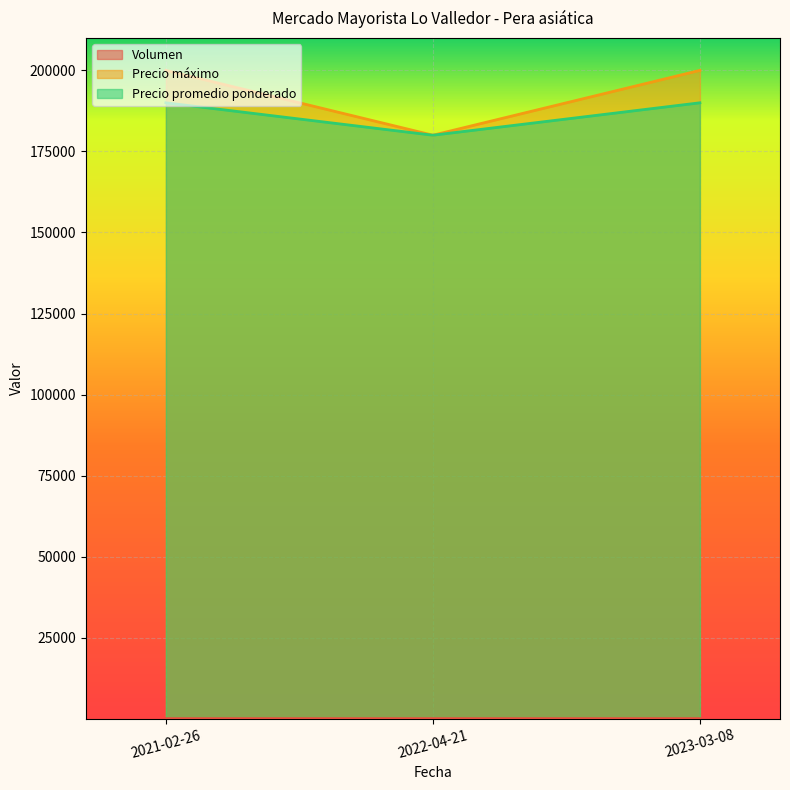

List the series in order of their peak value, lowest first.

Volumen, Precio promedio ponderado, Precio máximo